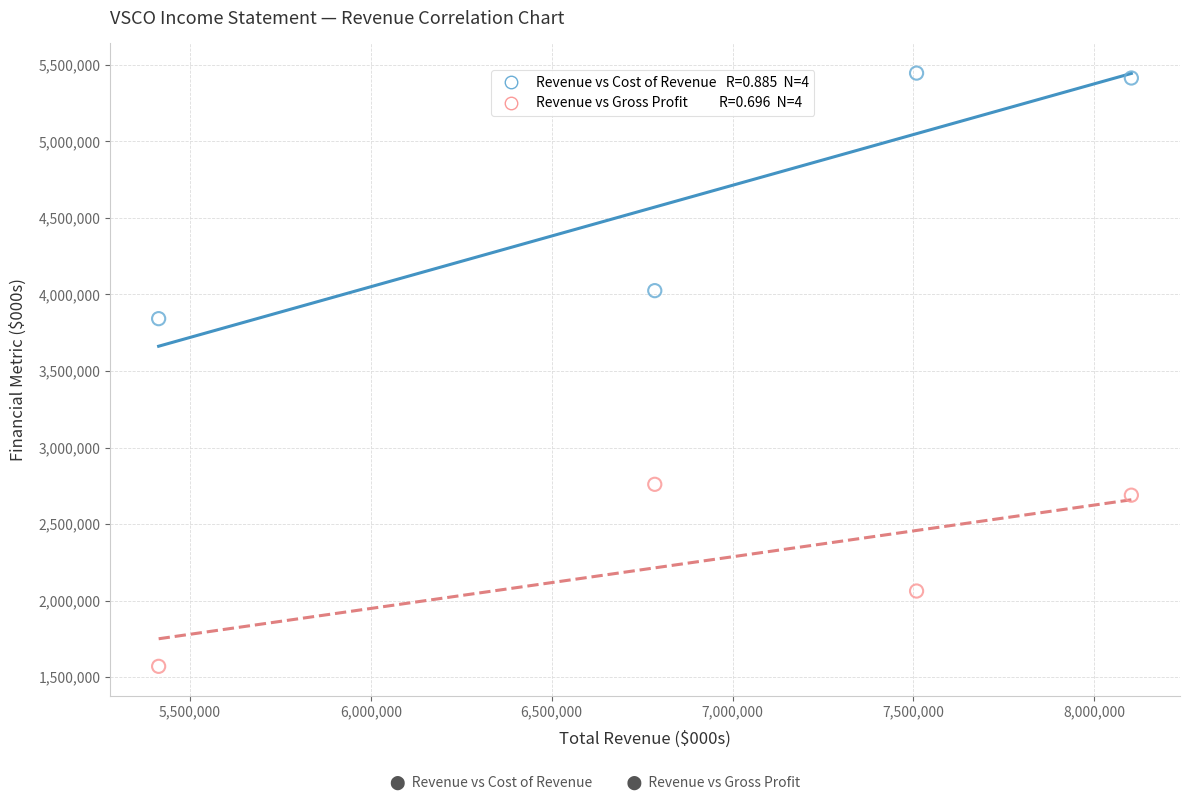

Across all series, what Y value is closest to 3508500?

3842000